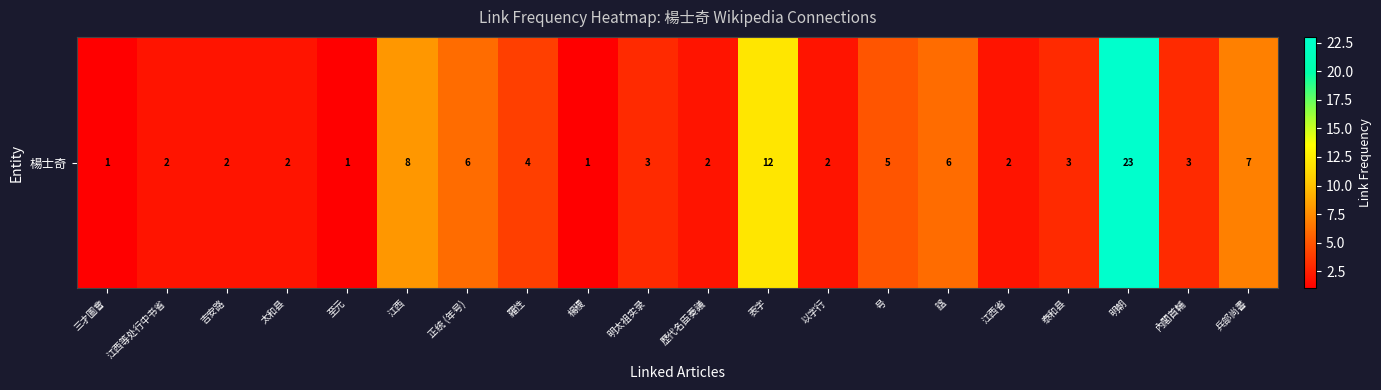

The chart shows a value of 2 at 羅性. True or false?

False